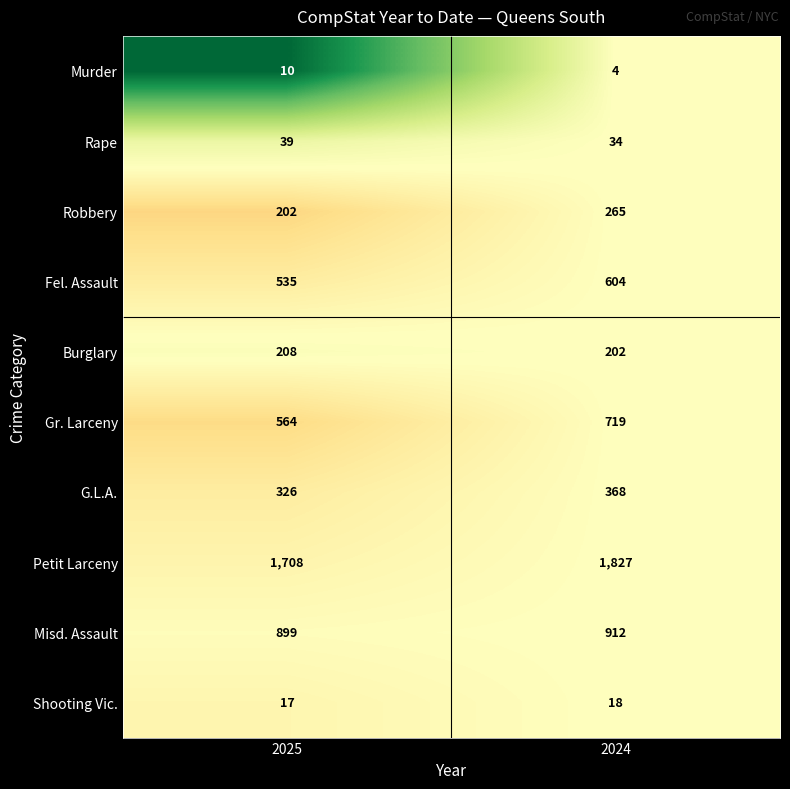

At which label is Rape closest to 36?

2024